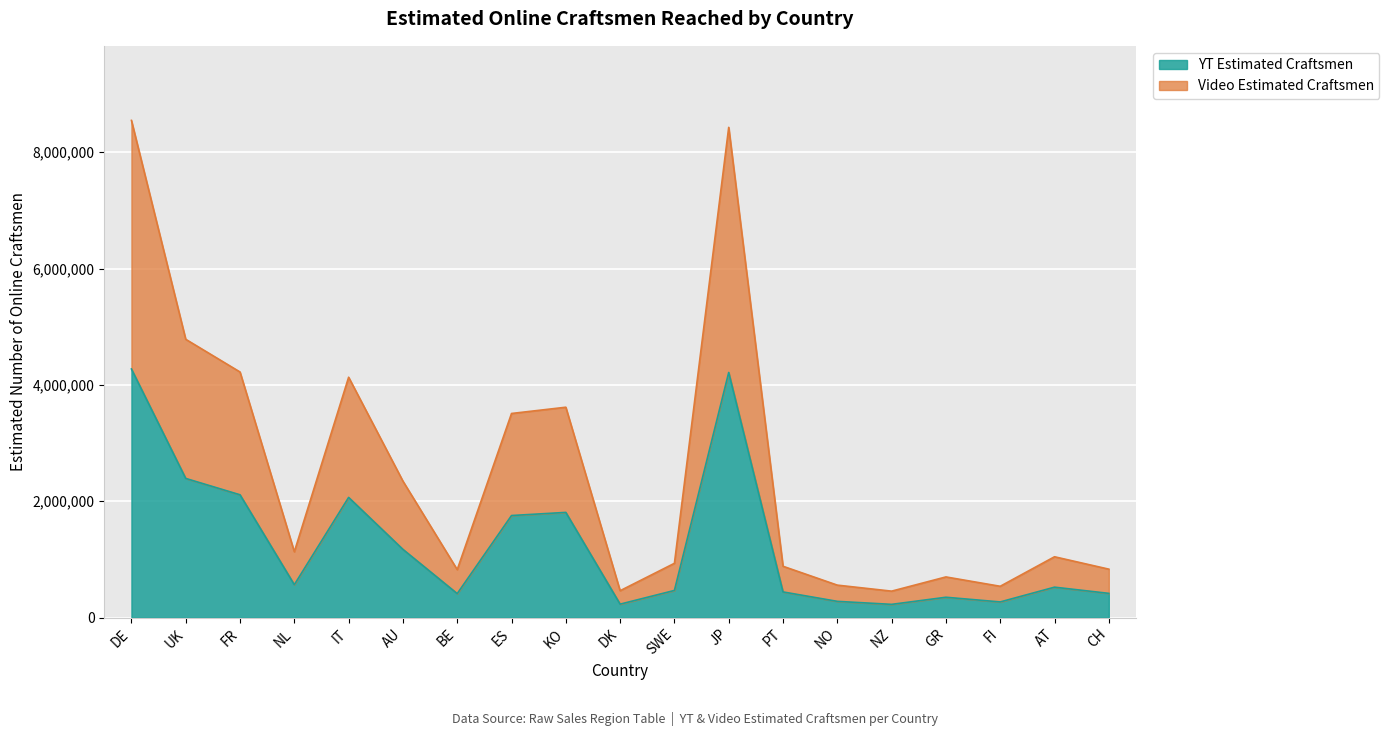

At how many categories does at least one series exceed 821617?

14